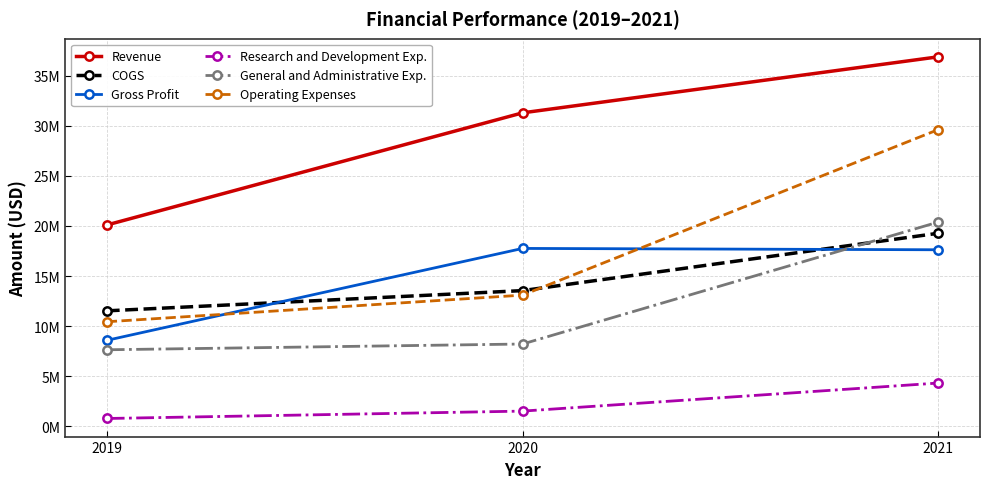

What are all the series names shown in the legend?

Revenue, COGS, Gross Profit, Research and Development Exp., General and Administrative Exp., Operating Expenses